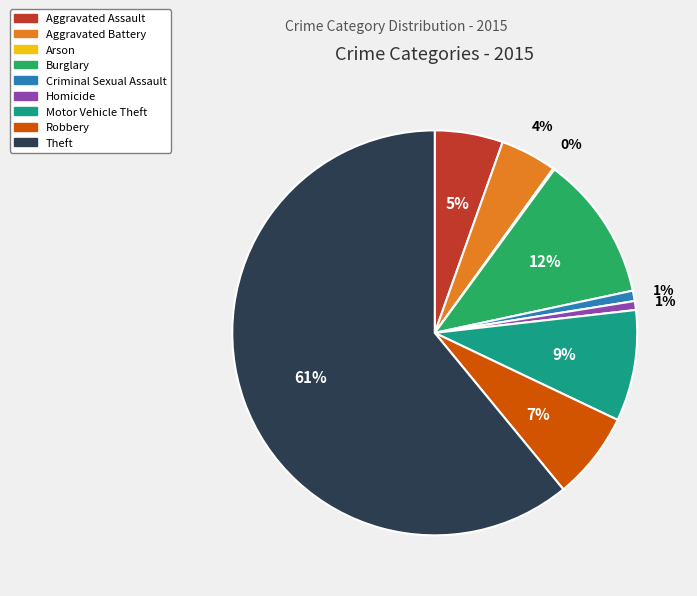

True or false: Homicide accounts for 1% of the total.

True